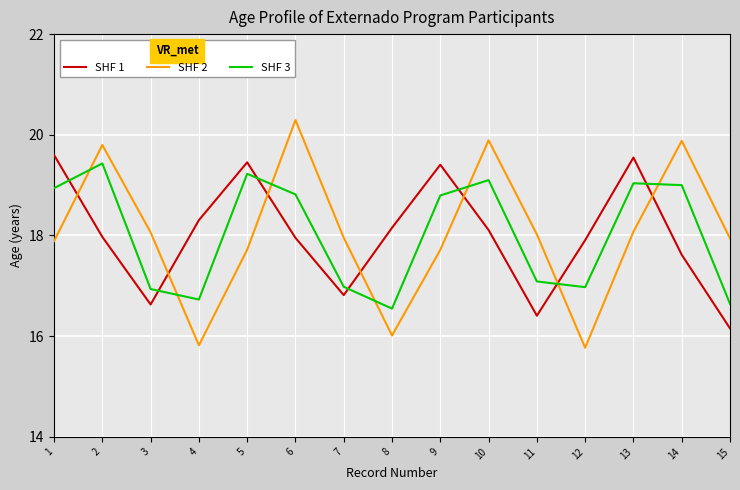

Does the chart have visible grid lines?

Yes